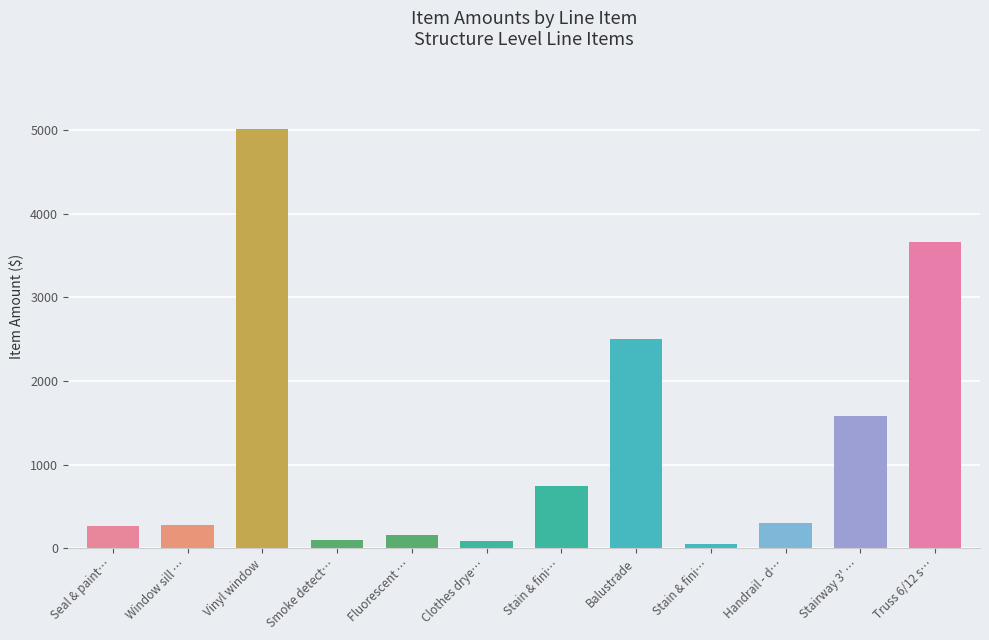

What is the greatest value displayed?

5018.0